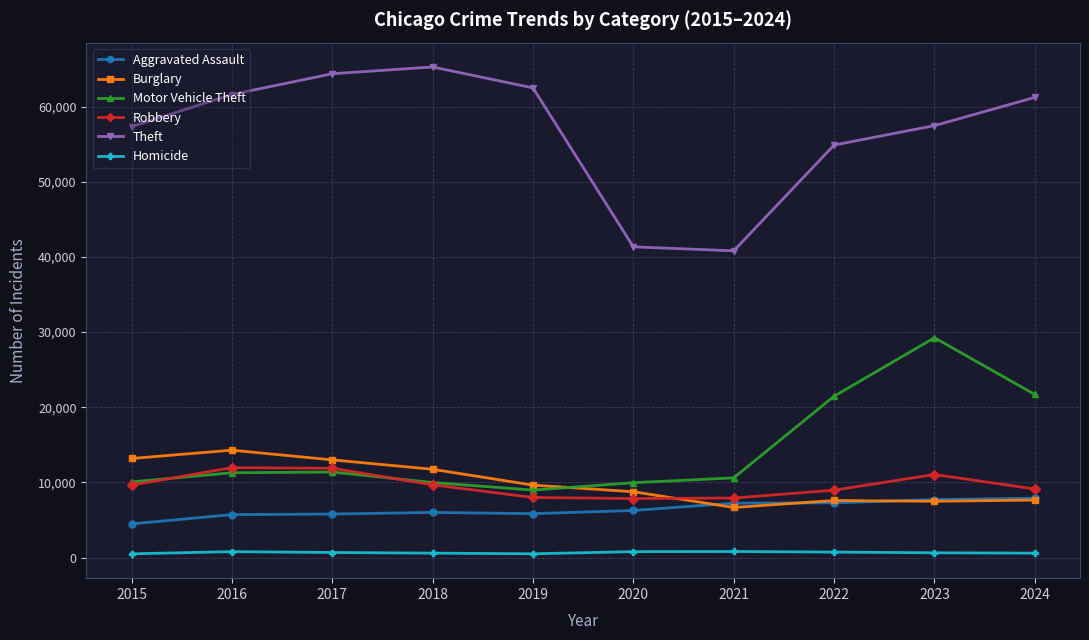

What is the maximum value shown in the chart?

65290